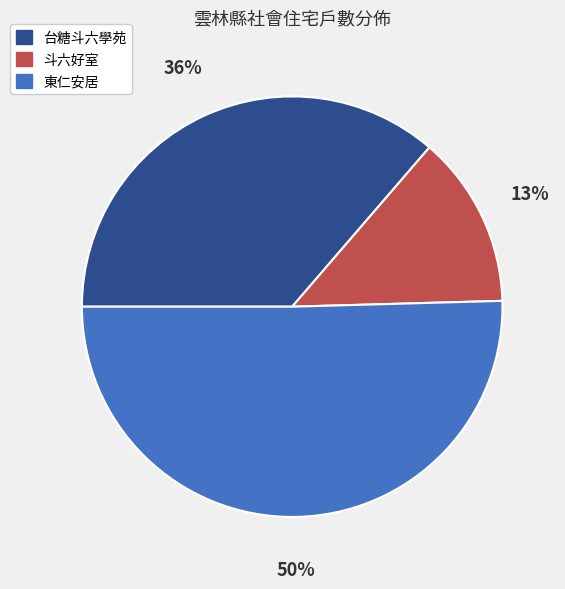

To the nearest percent, what is the difference between the 台糖斗六學苑 and 東仁安居 slice percentages?

14%